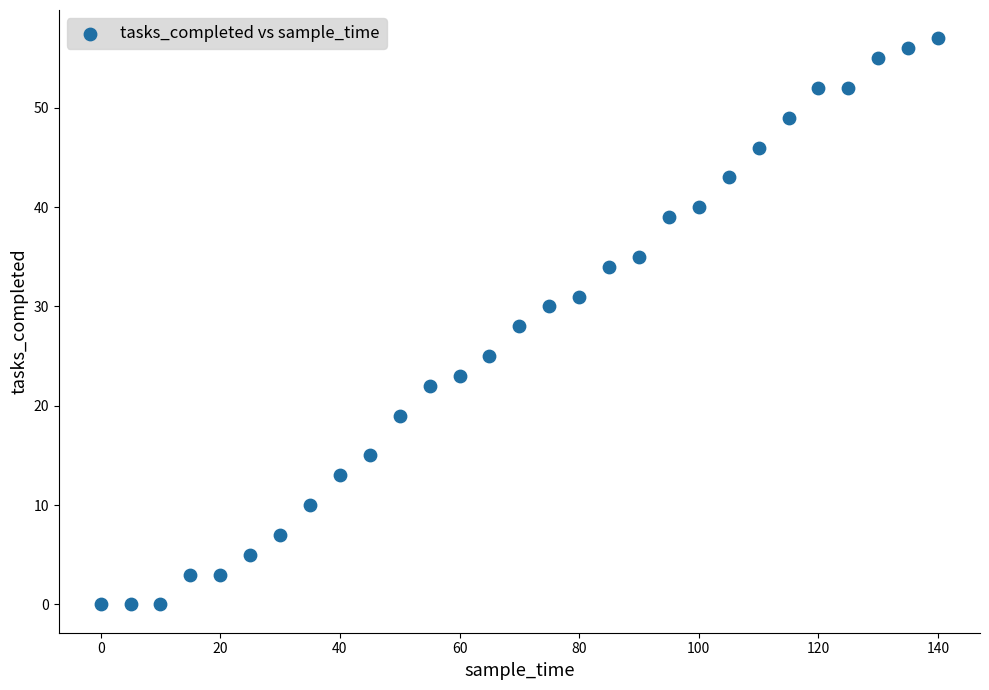

What is the range of Y values (max minus min)?

57